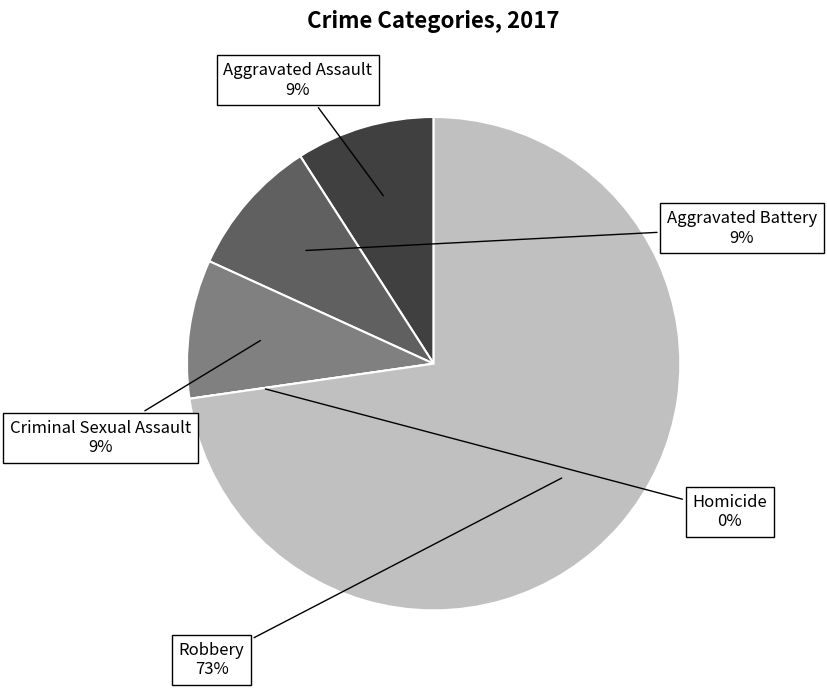

What percentage is NOT represented by Robbery?

27.3%